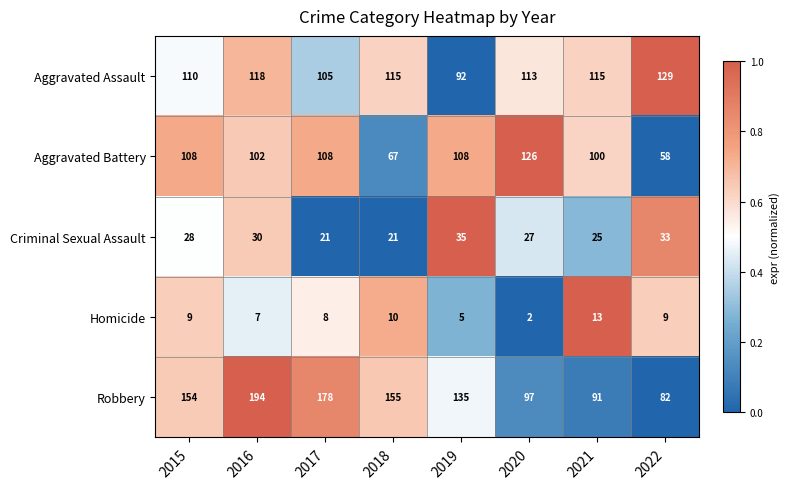

How many categories are shown in the chart?

8